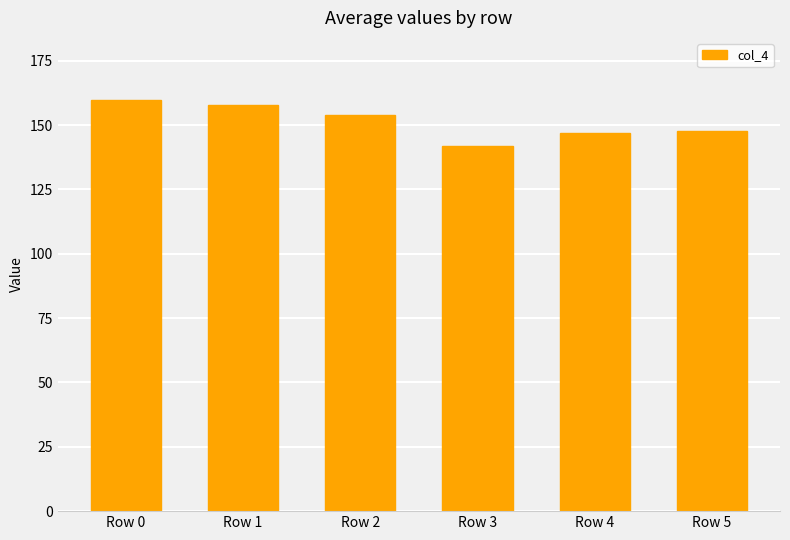

What is the greatest value displayed?

159.9